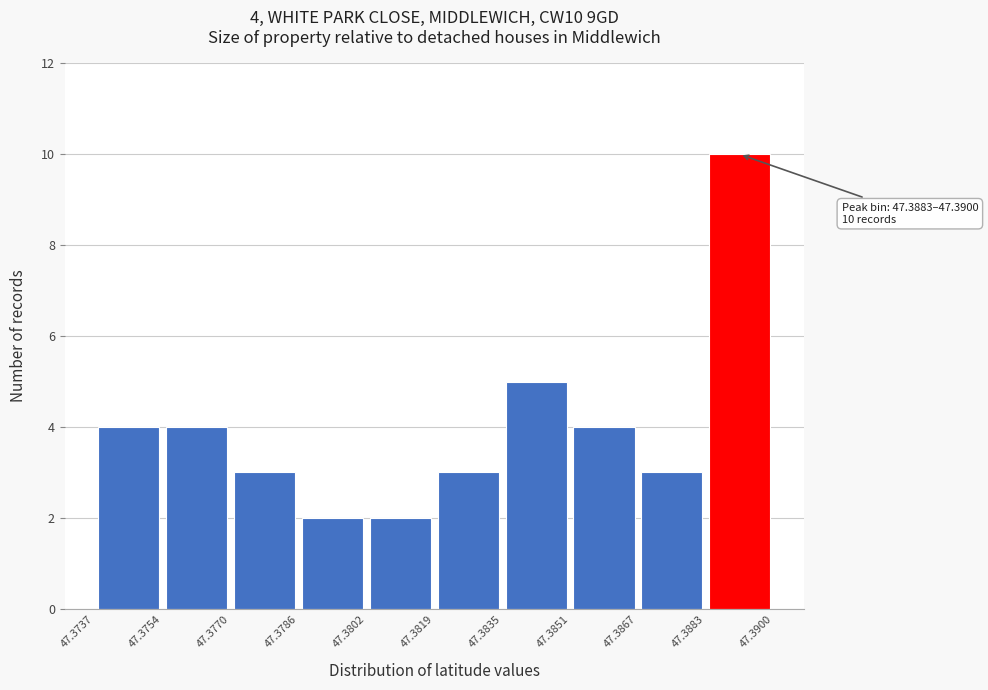

Over which range of the x-axis is the bar tallest?

47.3883 to 47.3900